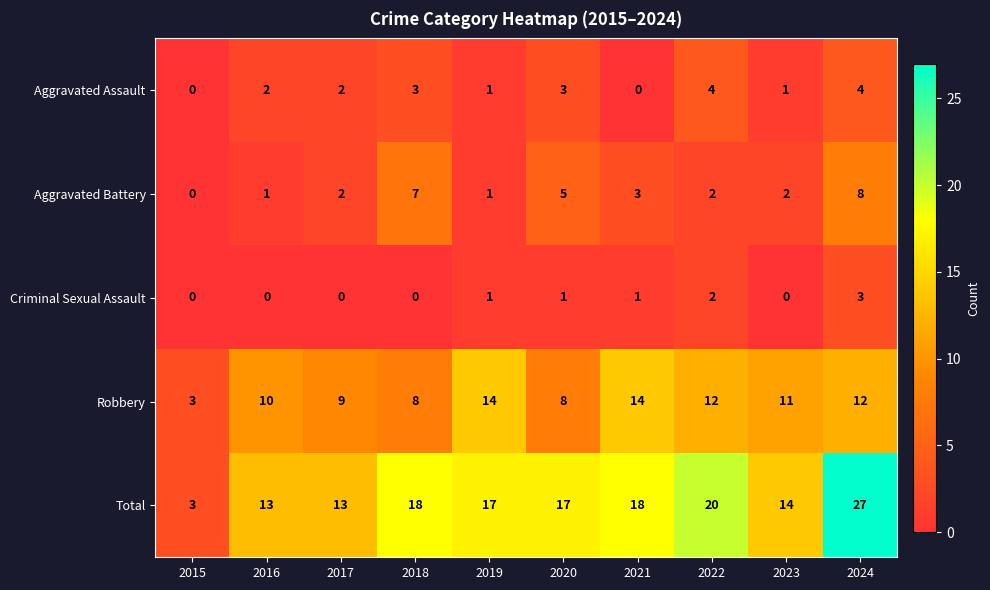

True or false: Total has a value of 27 at 2024.

True